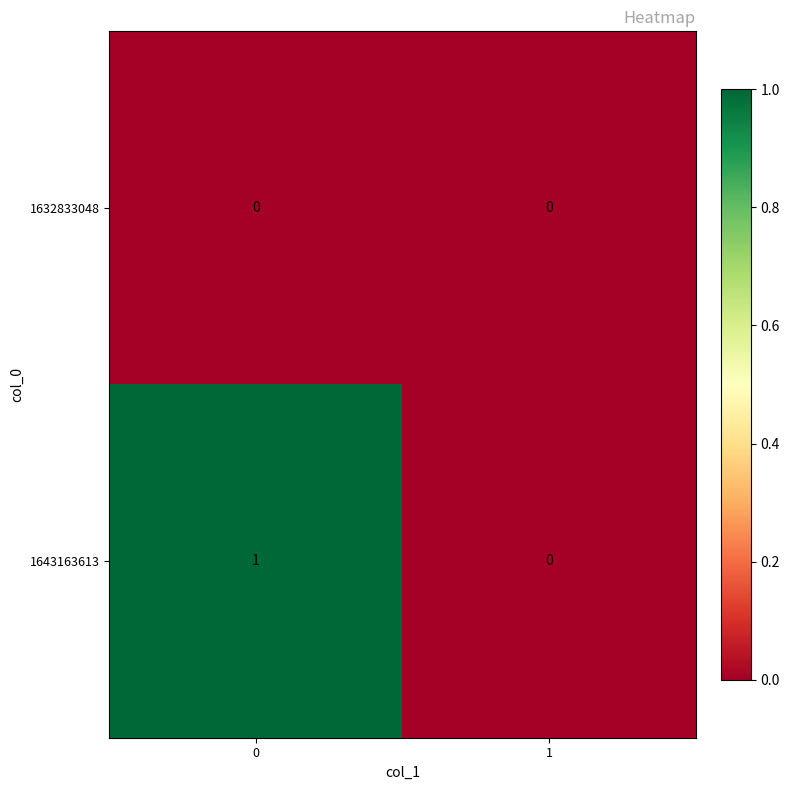

Which series has the largest range (max minus min)?

1643163613